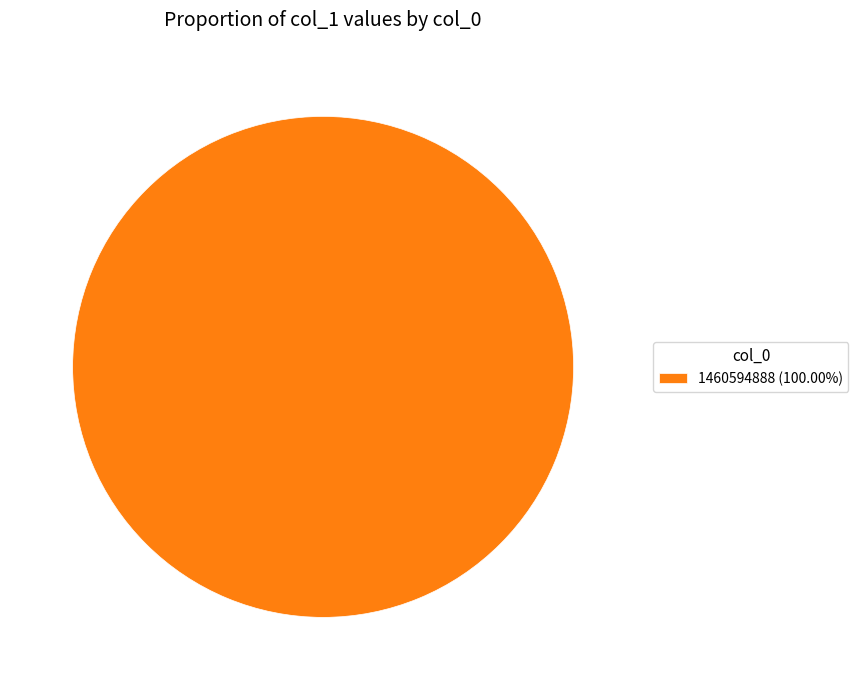

Is there any slice that represents more than half of the pie?

Yes